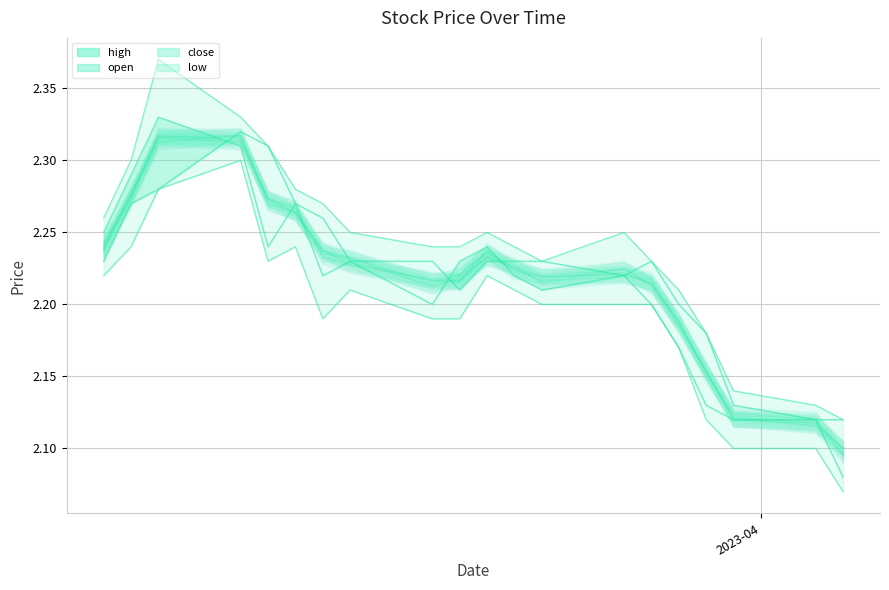

True or false: high and low intersect in this chart.

False